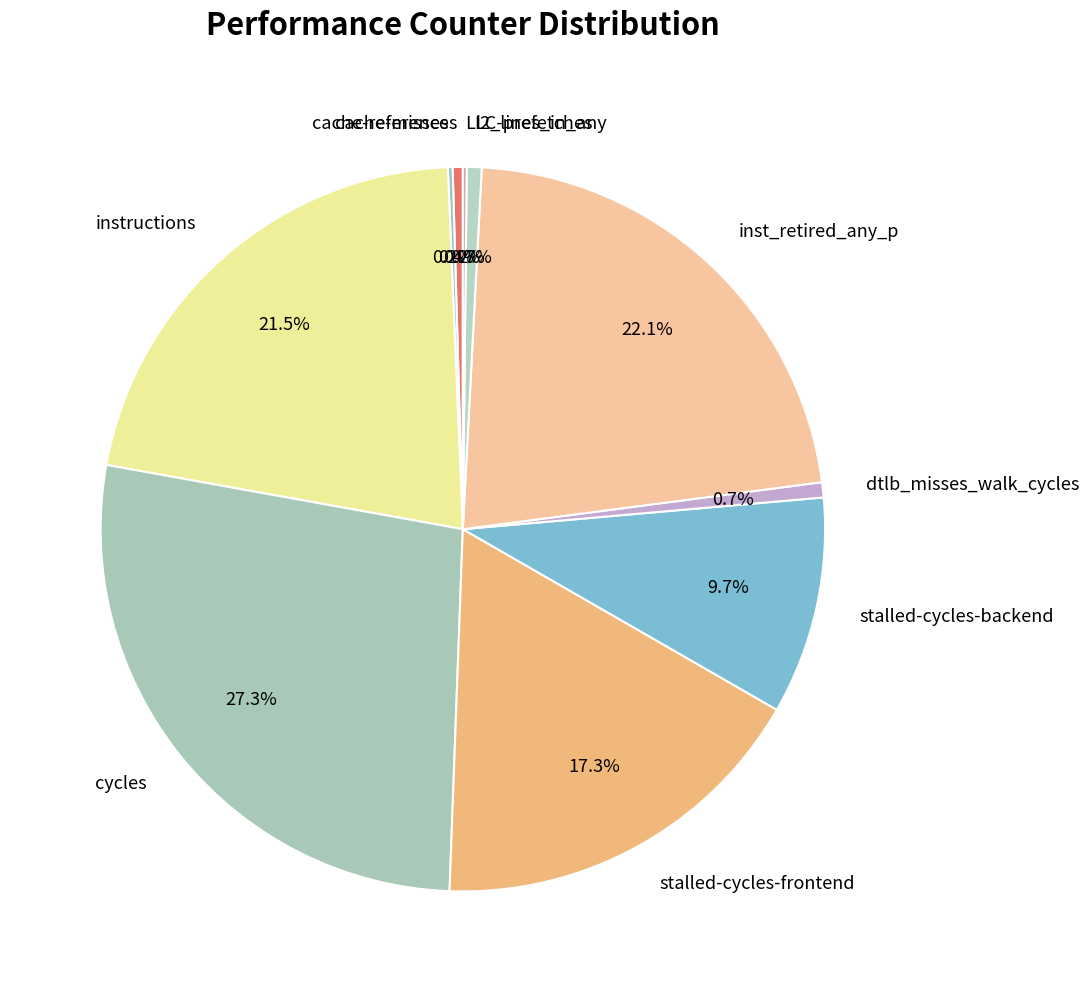

Is there a majority slice in this chart?

No